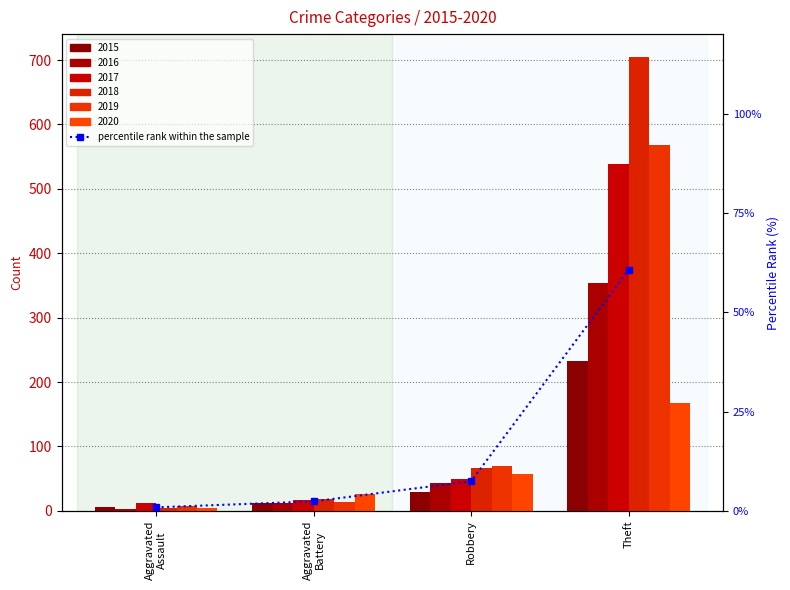

Where does the data first go above 7?

Robbery